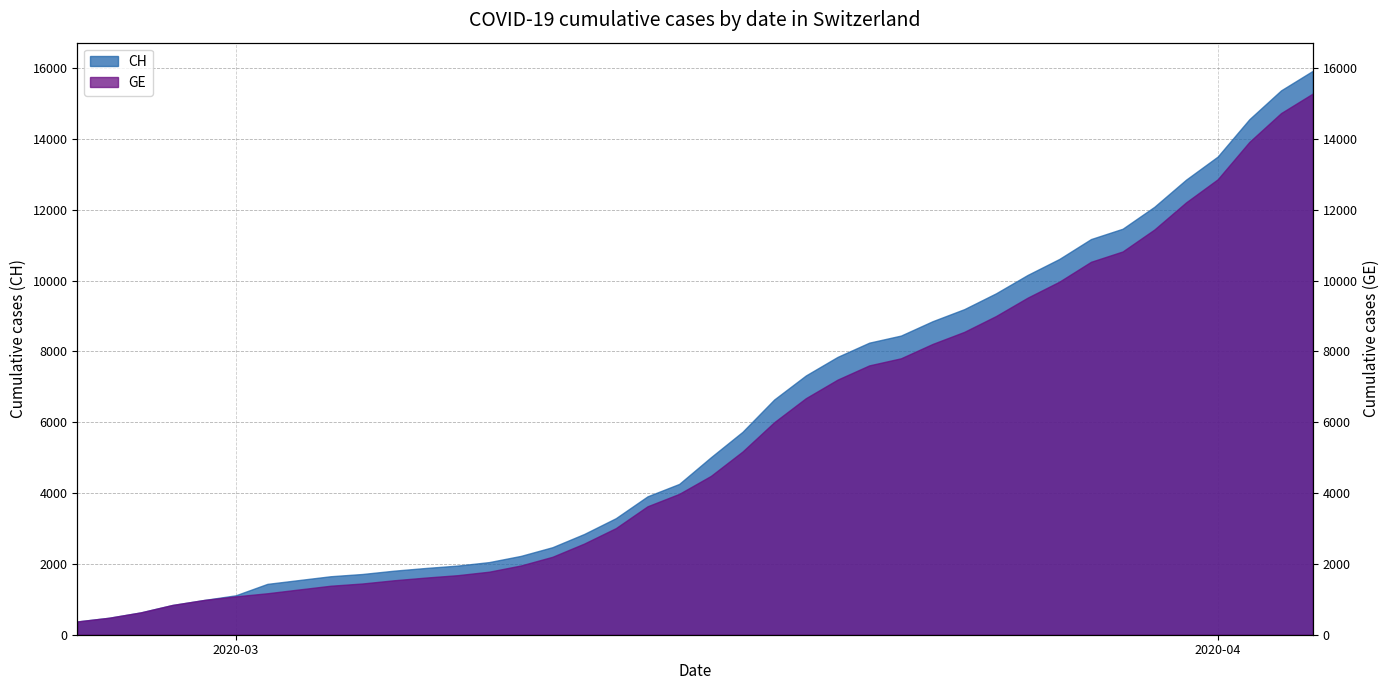

How many data points does each series have?

40